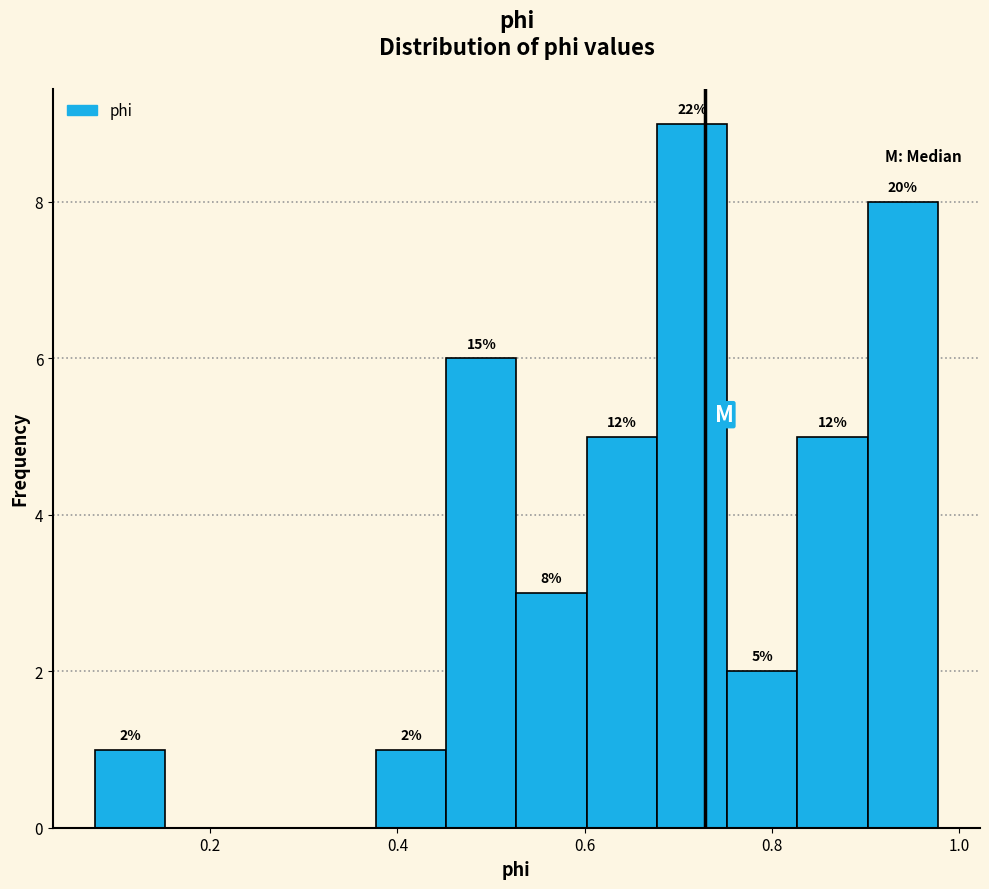

Around what value on the x-axis is the tallest bar? Give the approximate position of its centre, as read against the axis.

0.72